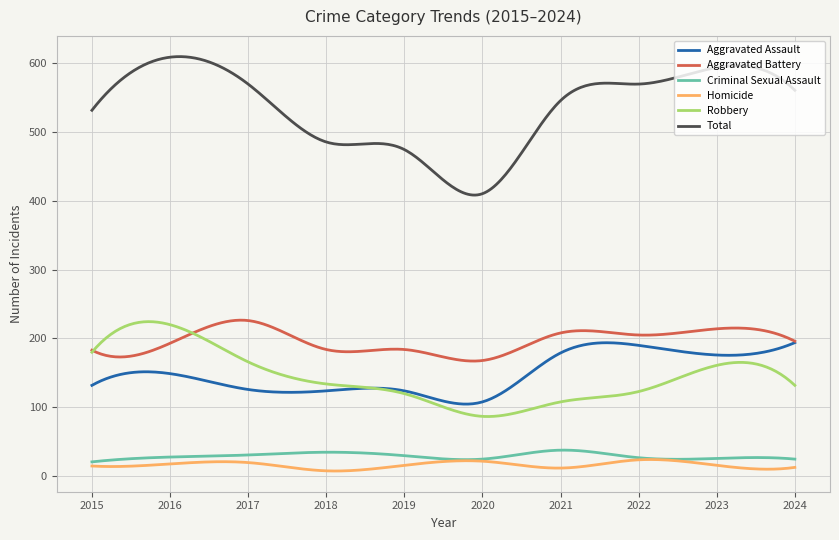

Which series has the largest range (max minus min)?

Total